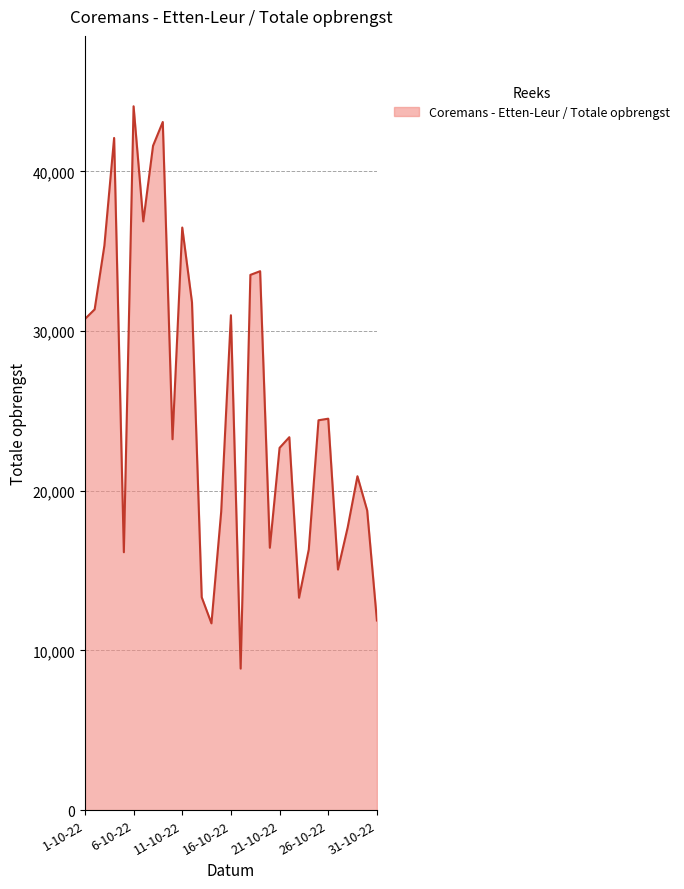

What is the maximum value shown in the chart?

44077